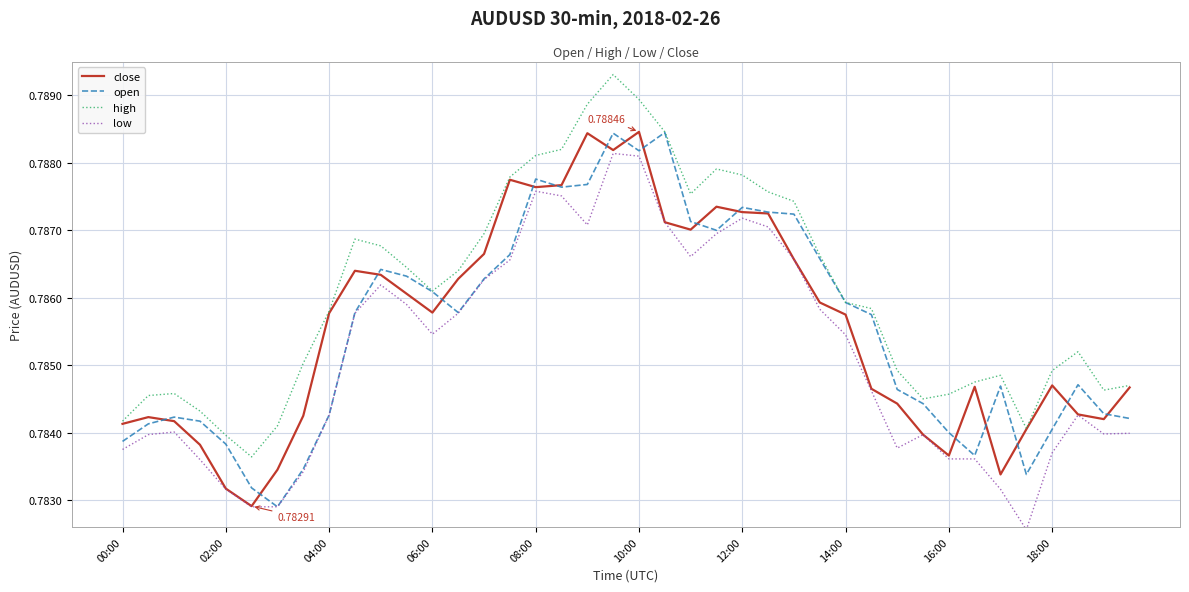

True or false: low and high intersect in this chart.

False